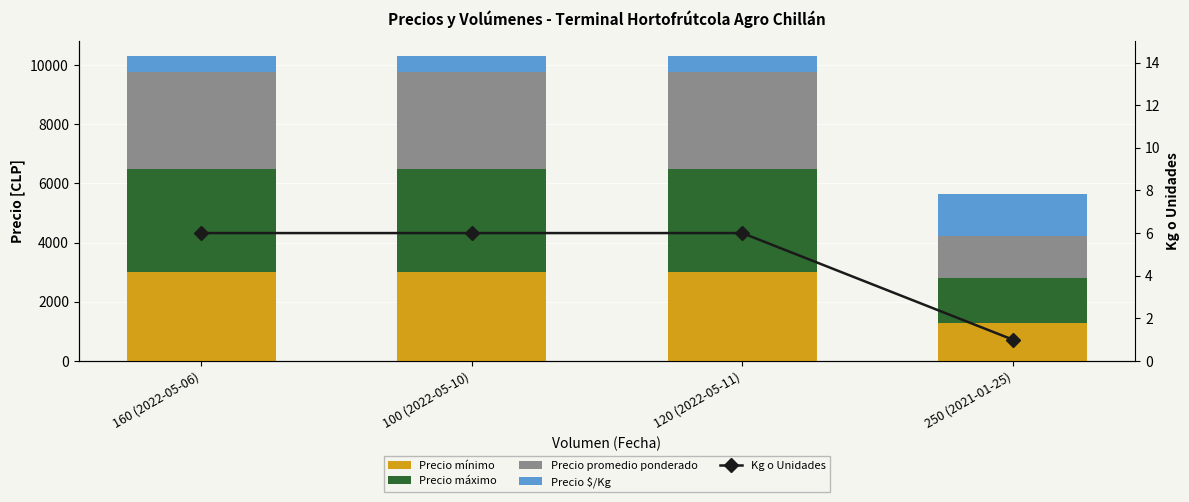

Reading right to left, extract all data points from this chart.

Precio mínimo: 1300	3000	3000	3000
Precio máximo: 1500	3500	3500	3500
Precio promedio ponderado: 1420	3250	3250	3250
Precio $/Kg: 1420	542	542	542
Kg o Unidades: 1	6	6	6